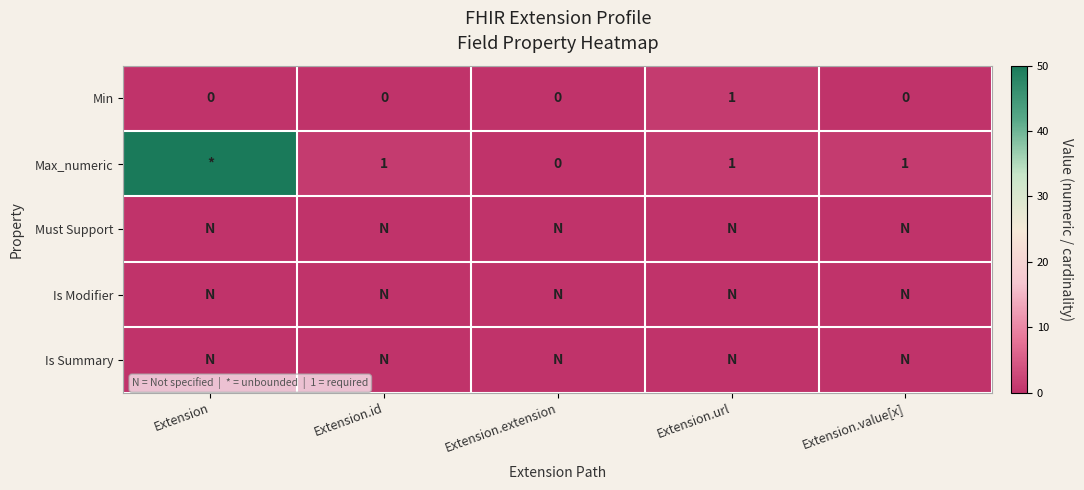

How many data points in Max_numeric are above 1?

1